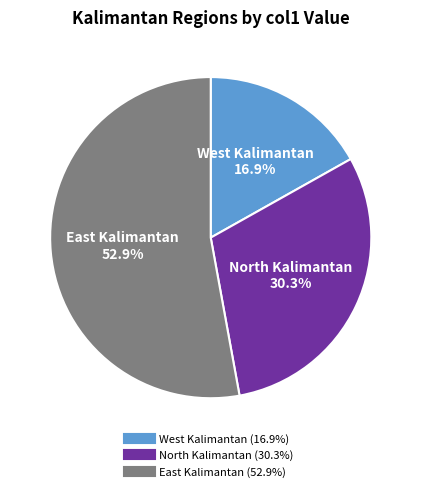

Approximately how many times larger is the value at East Kalimantan compared to West Kalimantan?

3.1